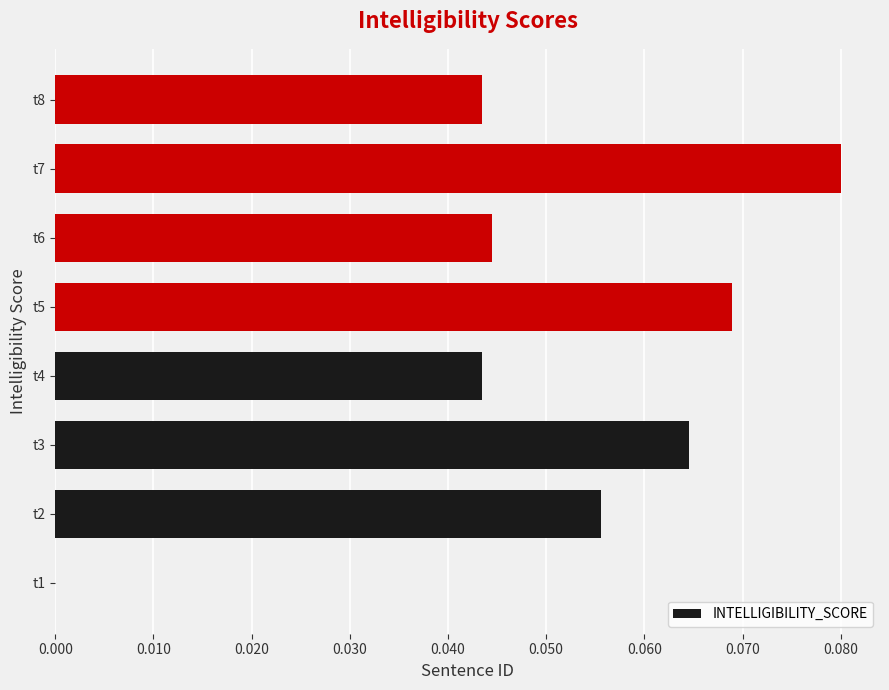

True or false: the data shows 0.0 at t7.

False